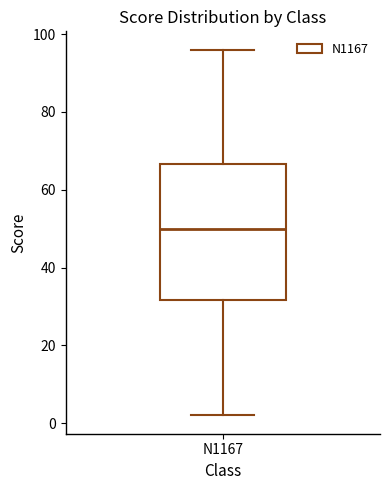

Read this box plot against the y-axis: the position of the median line, the range covered by the box, and the ends of both whiskers. The values are not printed on the chart, so give them approximately, as read against the axis.

median 50, box 32 to 66, whiskers 2 to 96